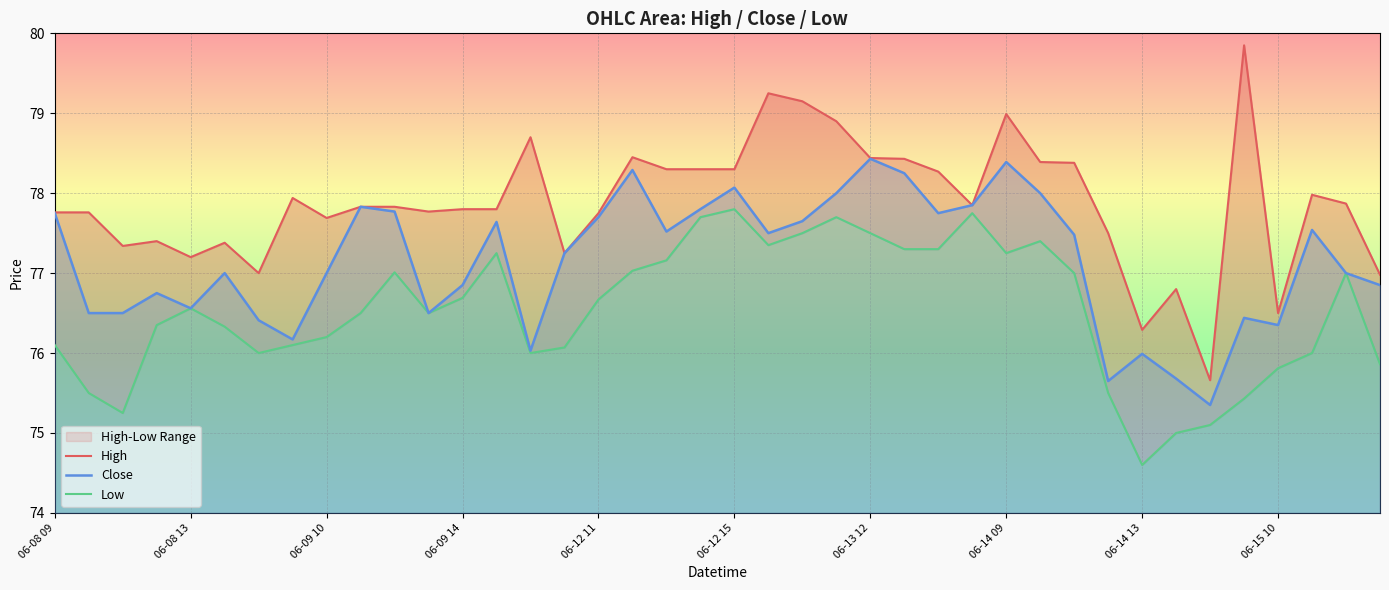

What is the highest value of the Close series?

78.4